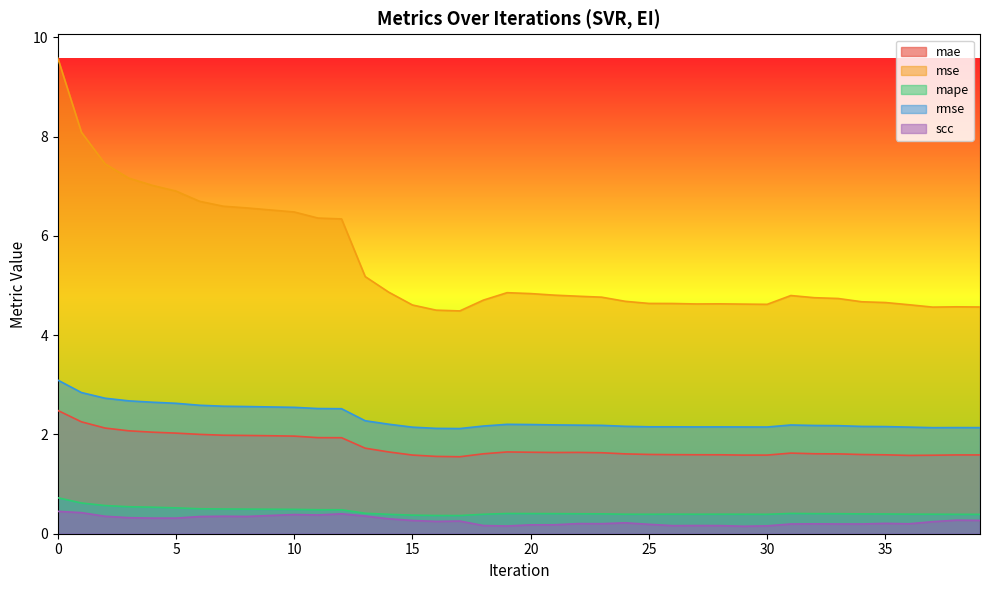

Count the number of data series in this chart.

5